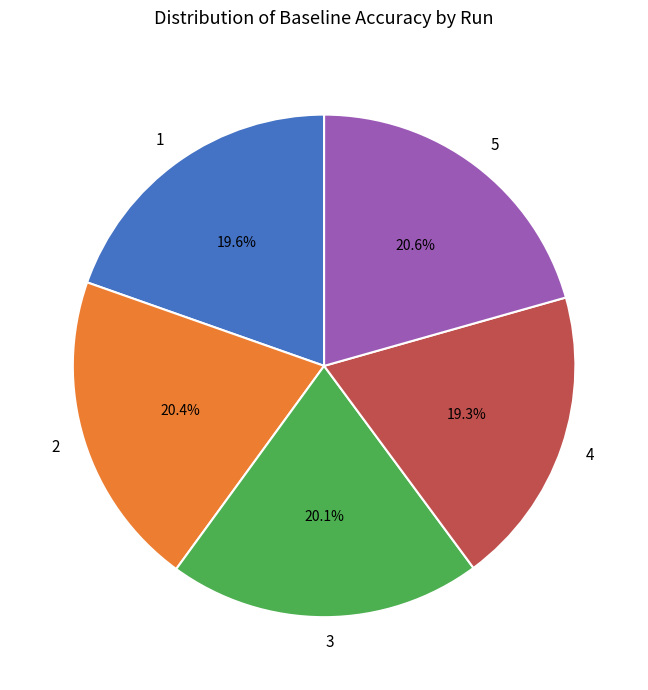

Is it true that 4 is 28% of the pie?

False